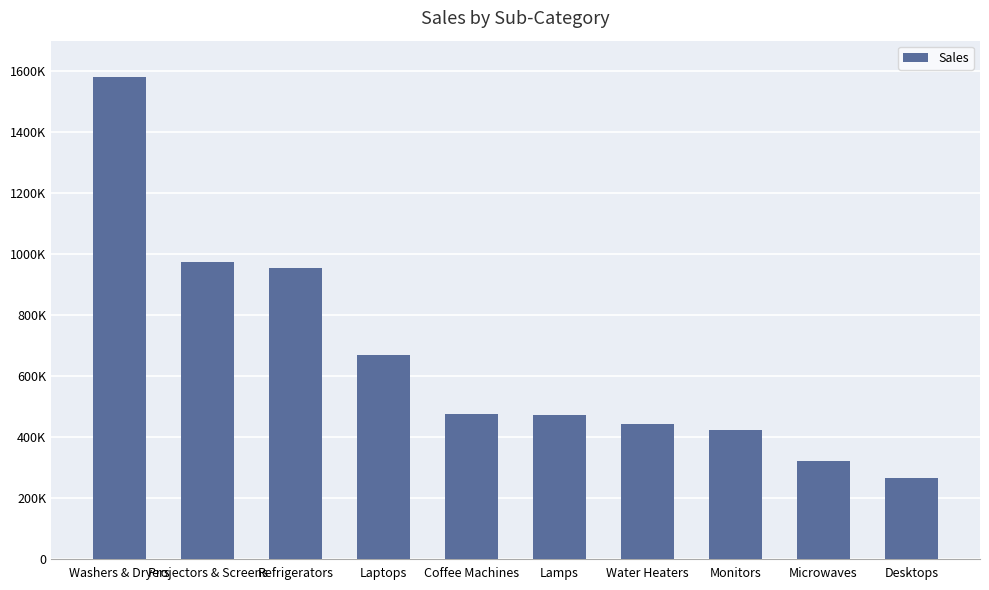

What is the difference between the values at Water Heaters and Coffee Machines?

32535